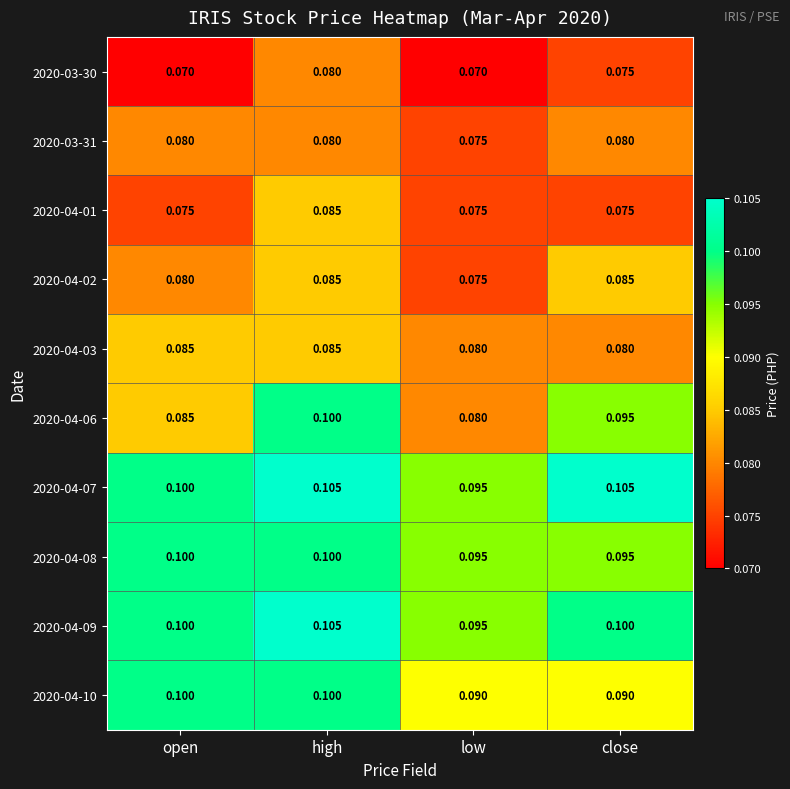

Which series has the largest total across all categories?

2020-04-07